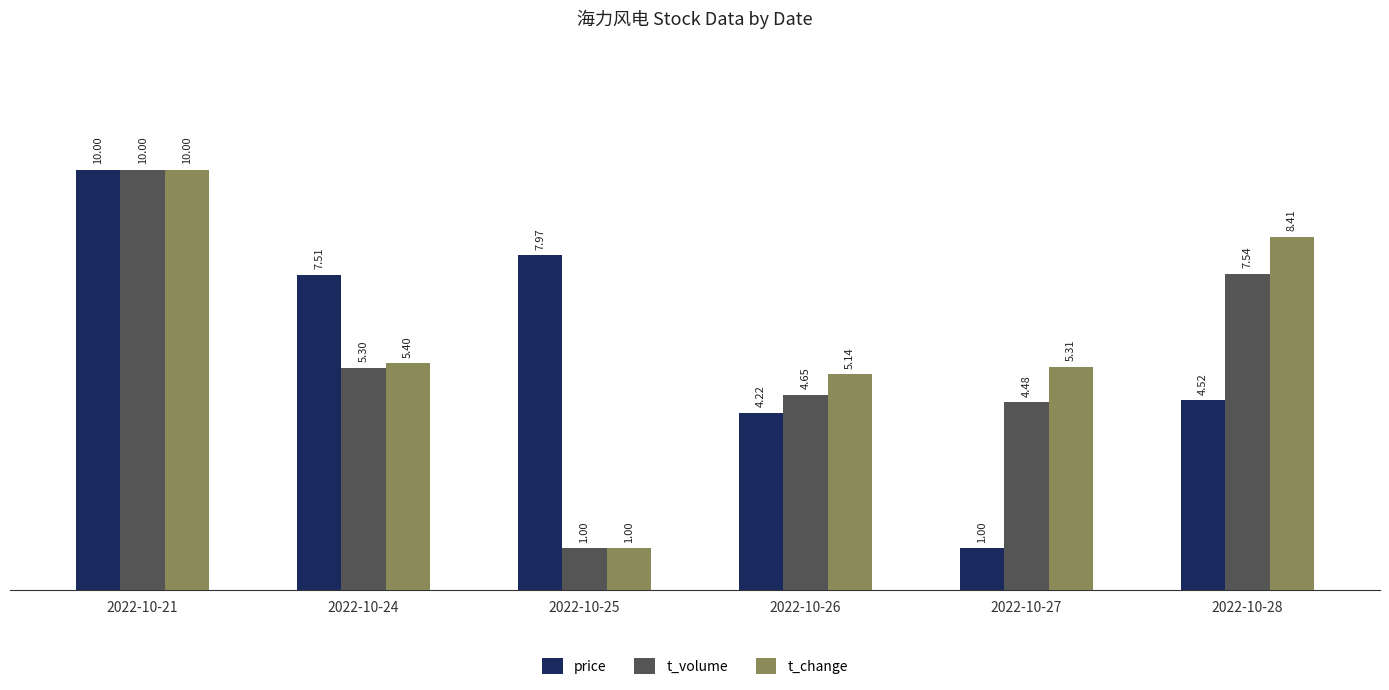

List the labels in order of t_volume value, smallest first.

2022-10-25, 2022-10-27, 2022-10-26, 2022-10-24, 2022-10-28, 2022-10-21